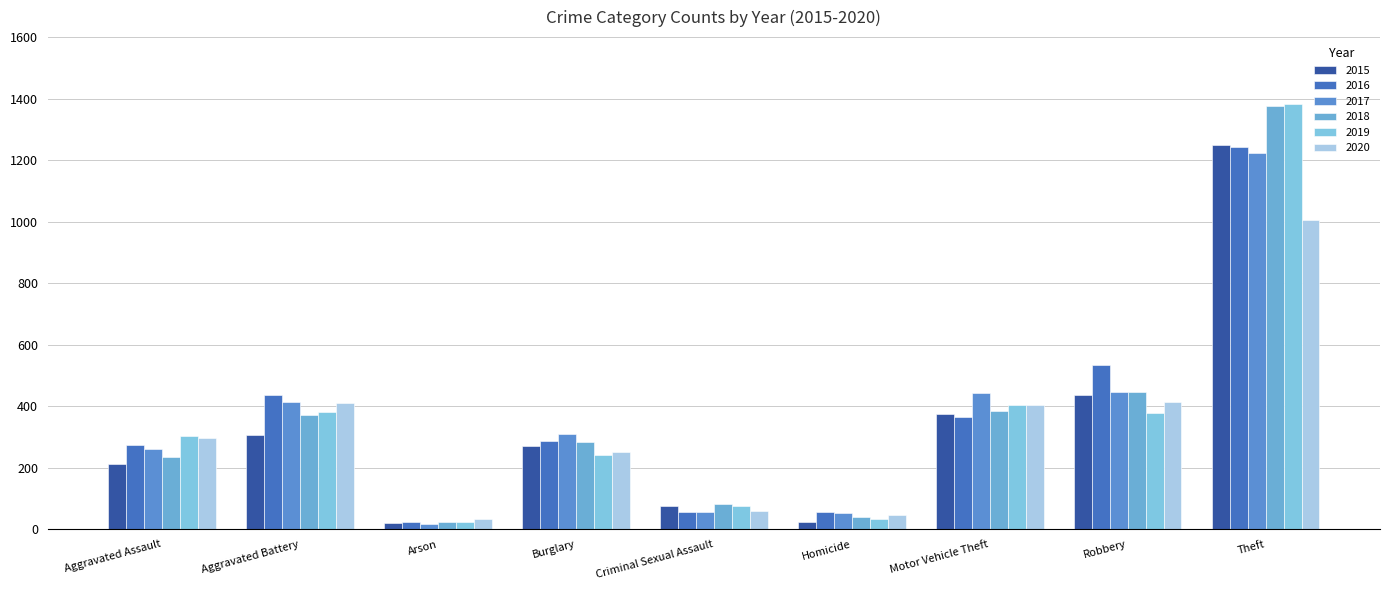

What is the approximate value of 2016 at Robbery?

533